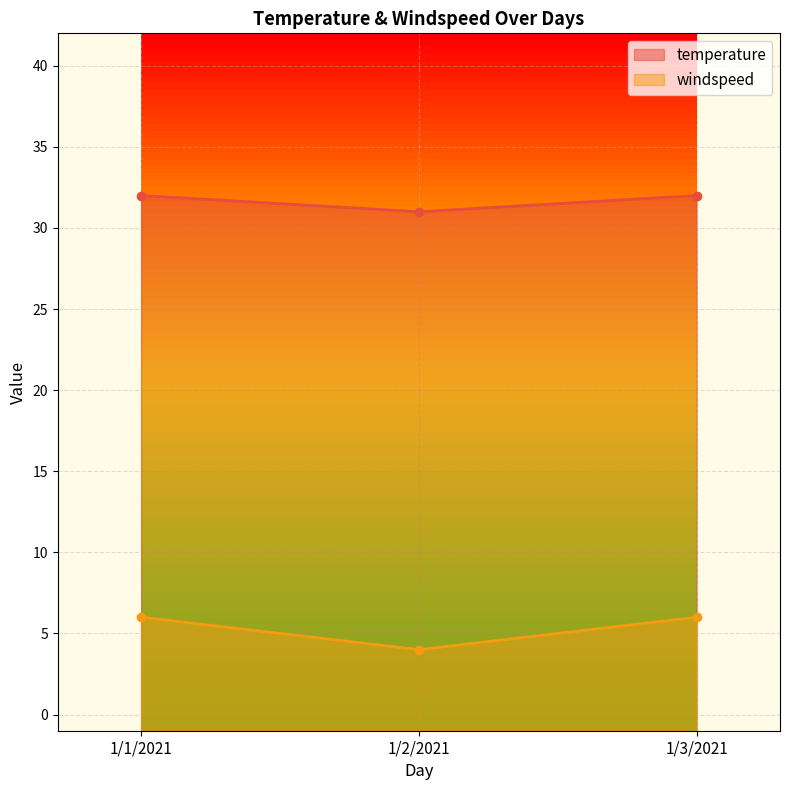

Between 1/1/2021 and 1/2/2021, which is larger?

1/1/2021